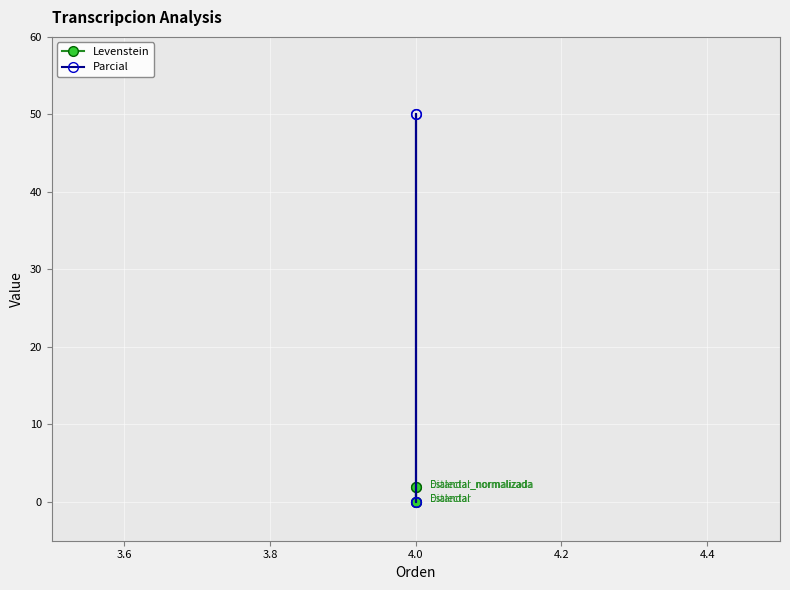

True or false: Parcial and Levenstein intersect in this chart.

False